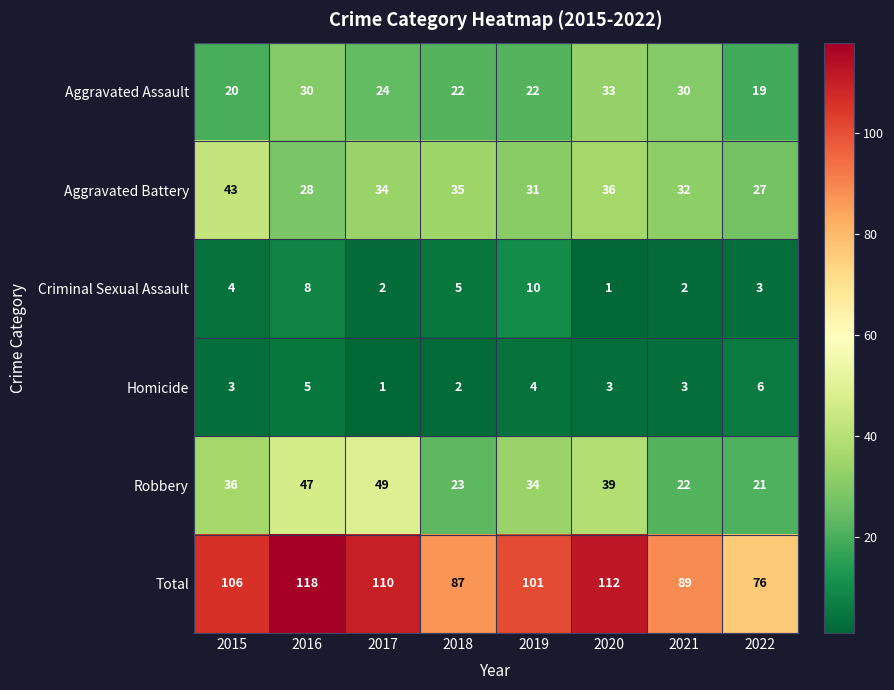

Rank the series by their maximum value, from lowest to highest.

Homicide, Criminal Sexual Assault, Aggravated Assault, Aggravated Battery, Robbery, Total